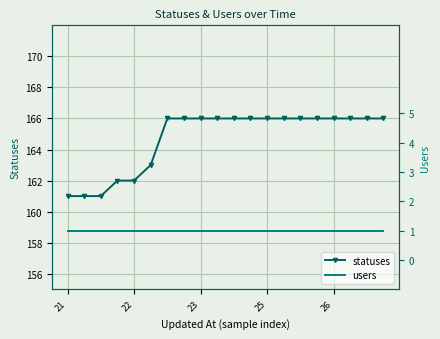

Reading right to left, transcribe all the data shown in this chart.

statuses: 166	166	166	166	166	166	166	166	166	166	166	166	166	166	163	162	162	161	161	161
users: 1	1	1	1	1	1	1	1	1	1	1	1	1	1	1	1	1	1	1	1